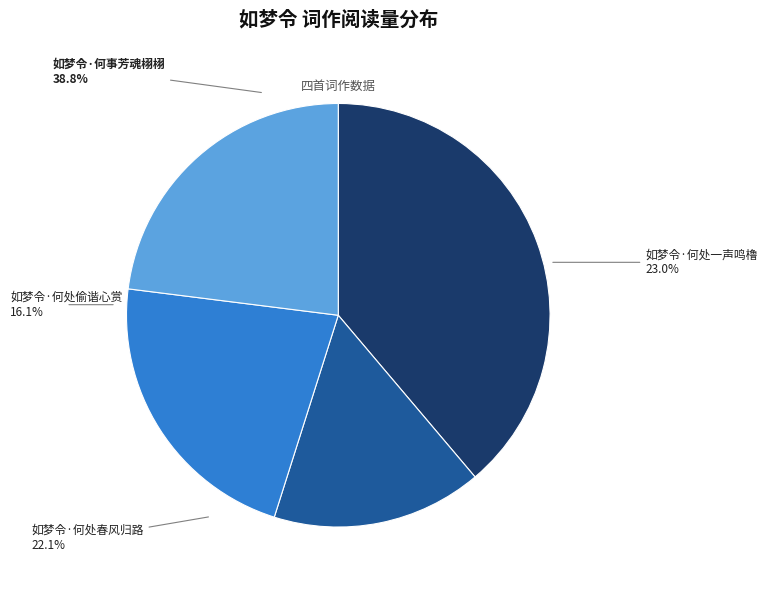

Which has a higher value, 如梦令·何处一声鸣橹 or 如梦令·何处偷谐心赏?

如梦令·何处一声鸣橹